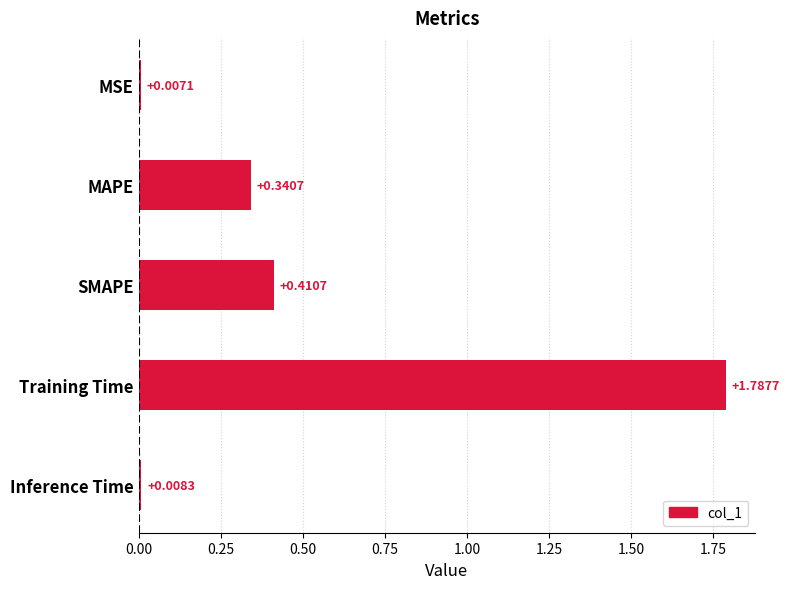

Are the bars grouped side by side (vs. stacked)?

No